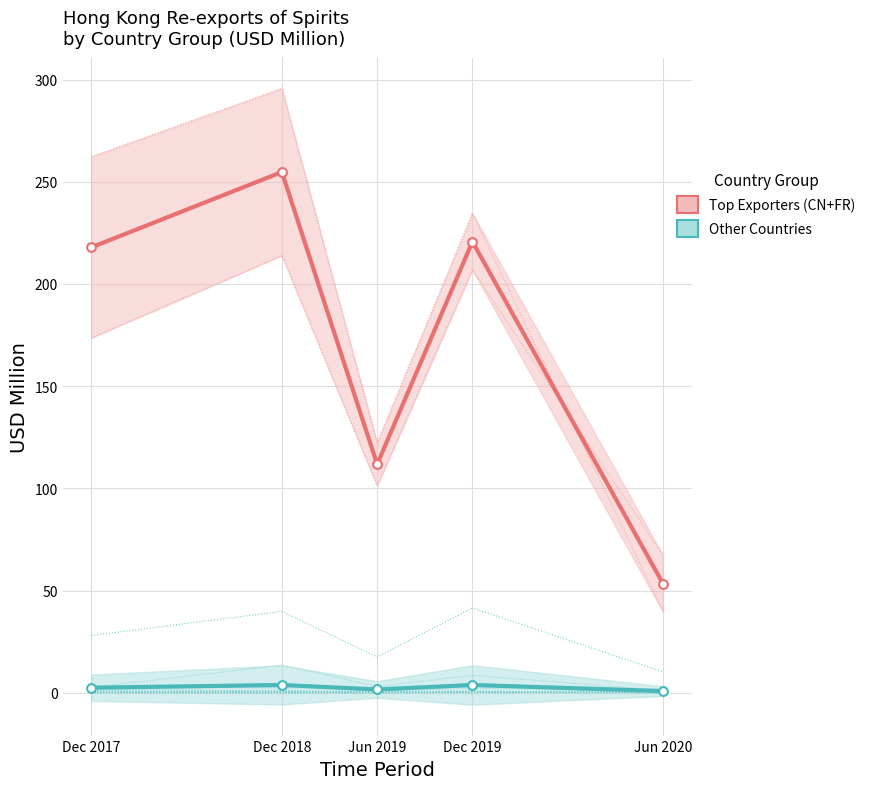

Which series has the largest Y range (max minus min)?

Top Exporters (CN+FR)